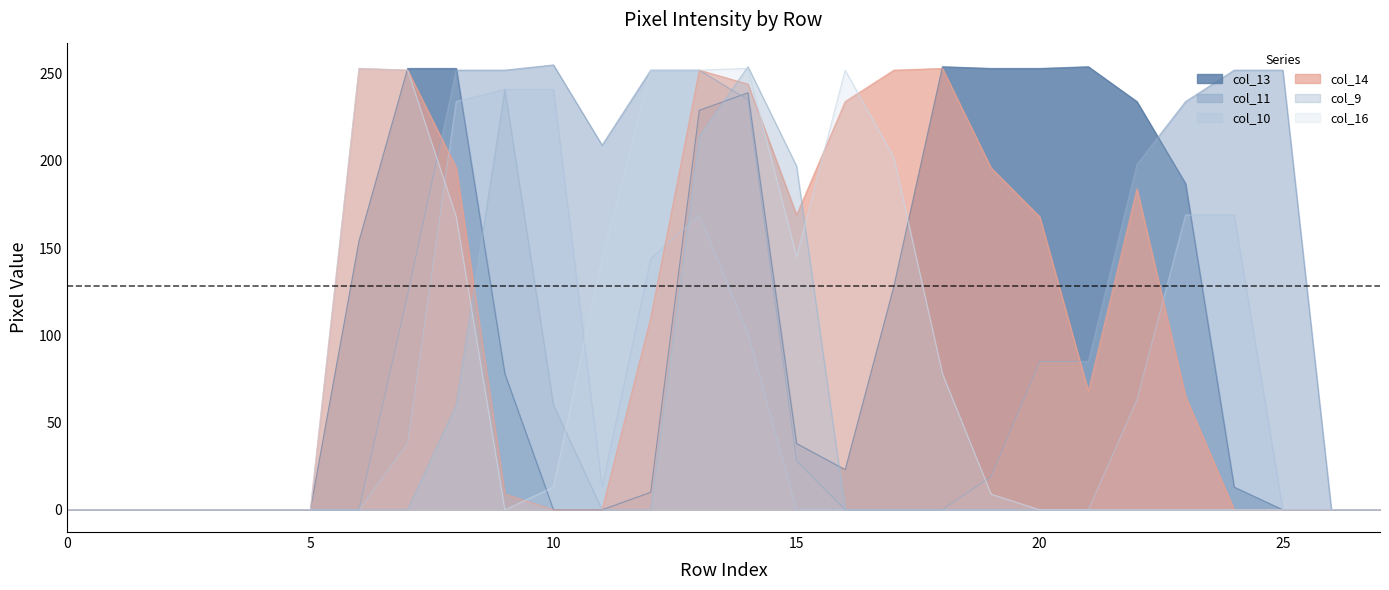

What is the total value across all series at 23?

655